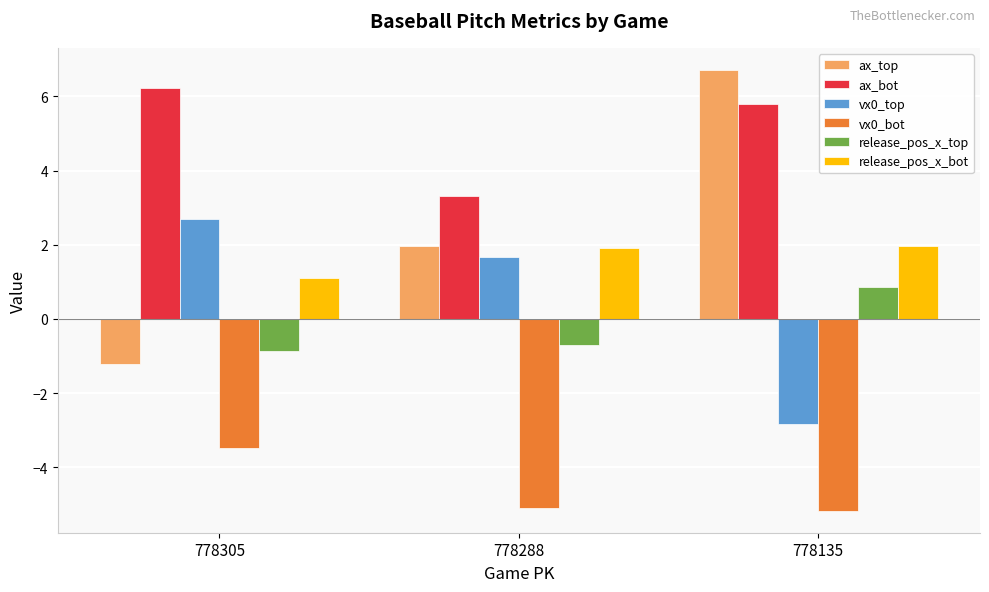

Is it true that ax_top equals 0.9 at 778288?

False